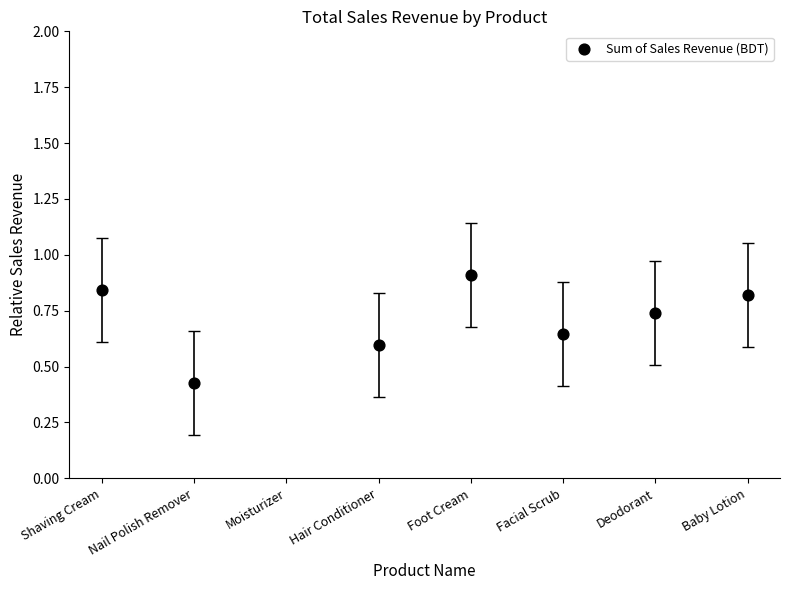

What is the change in value from Shaving Cream to Deodorant?

-0.1